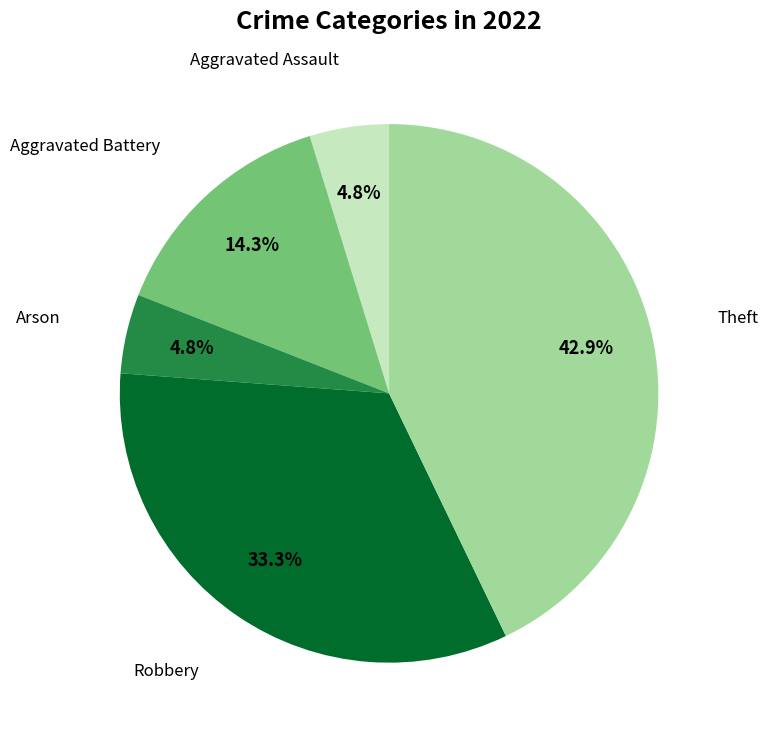

Is there a majority slice in this chart?

No